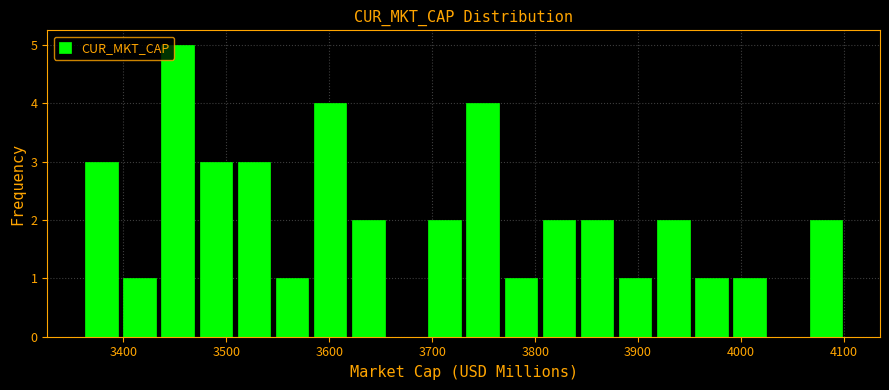

Read against the x-axis, roughly where is the centre of the tallest bar?

3450